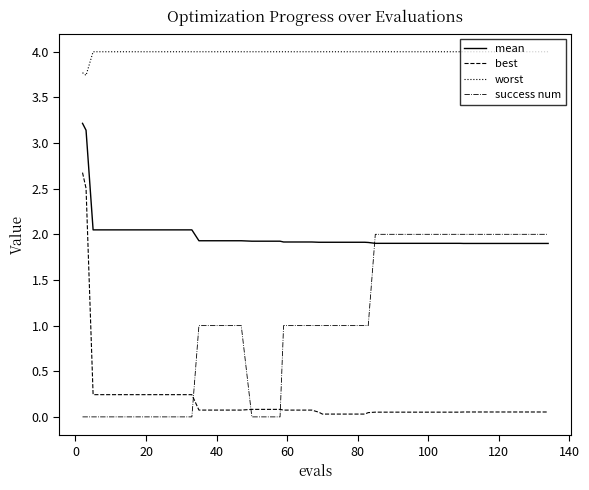

Rank the series by their maximum value, from lowest to highest.

success num, best, mean, worst